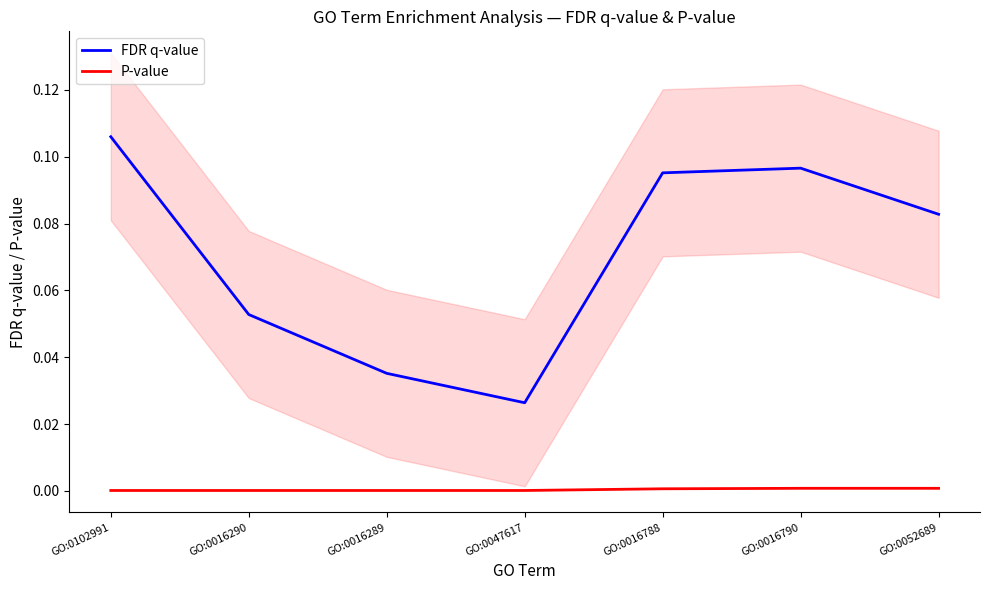

True or false: FDR q-value has a value of 0.1 at GO:0052689.

True